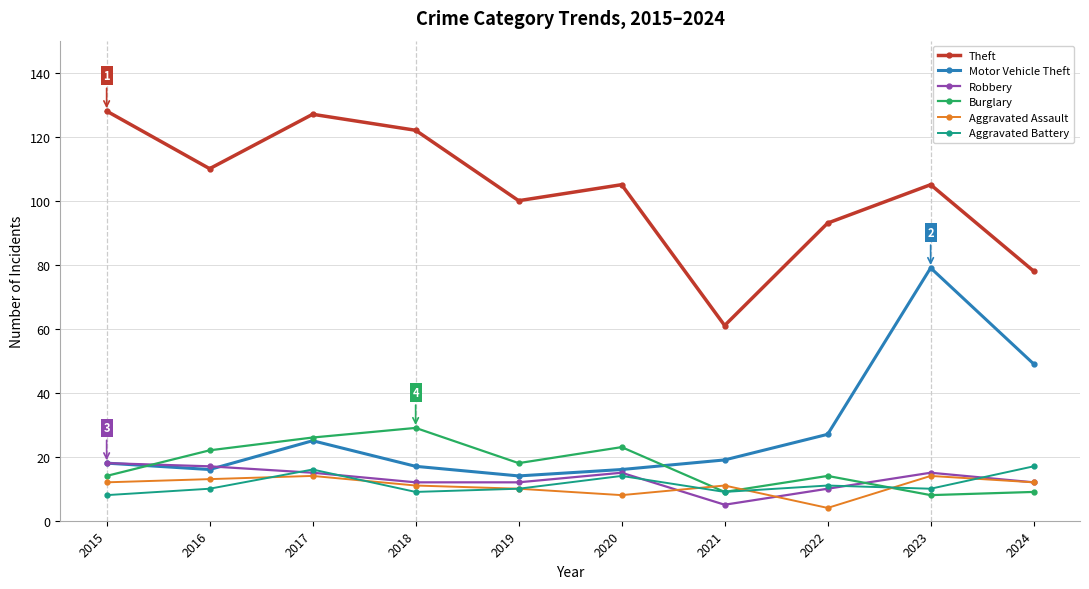

Which series has the widest spread of values?

Theft